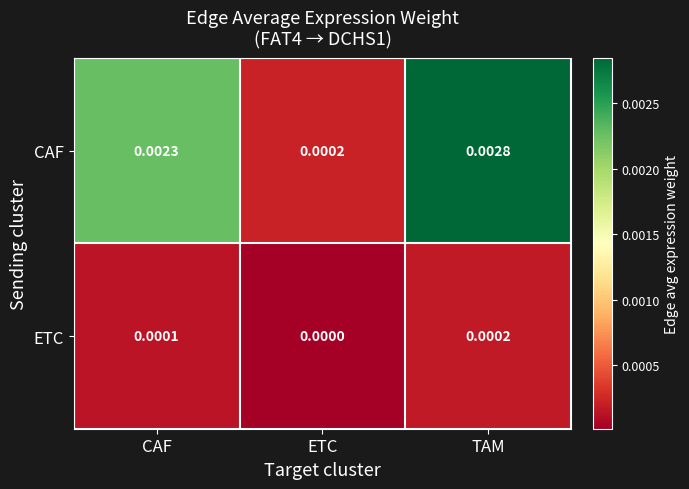

At which category does the chart reach its peak across all series?

TAM